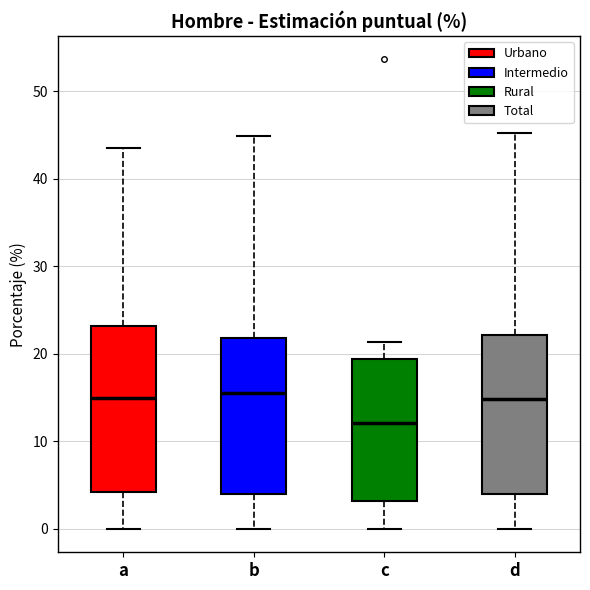

Which box has the lowest median line?

c